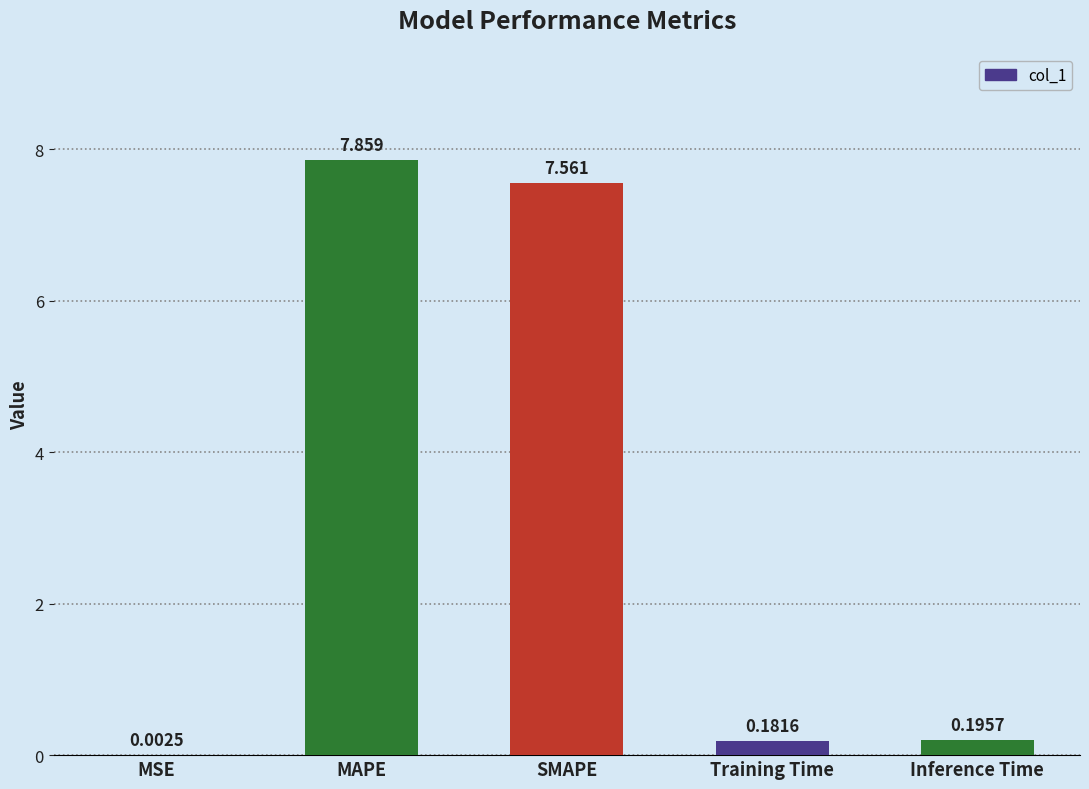

Which category has the highest value across all series?

MAPE